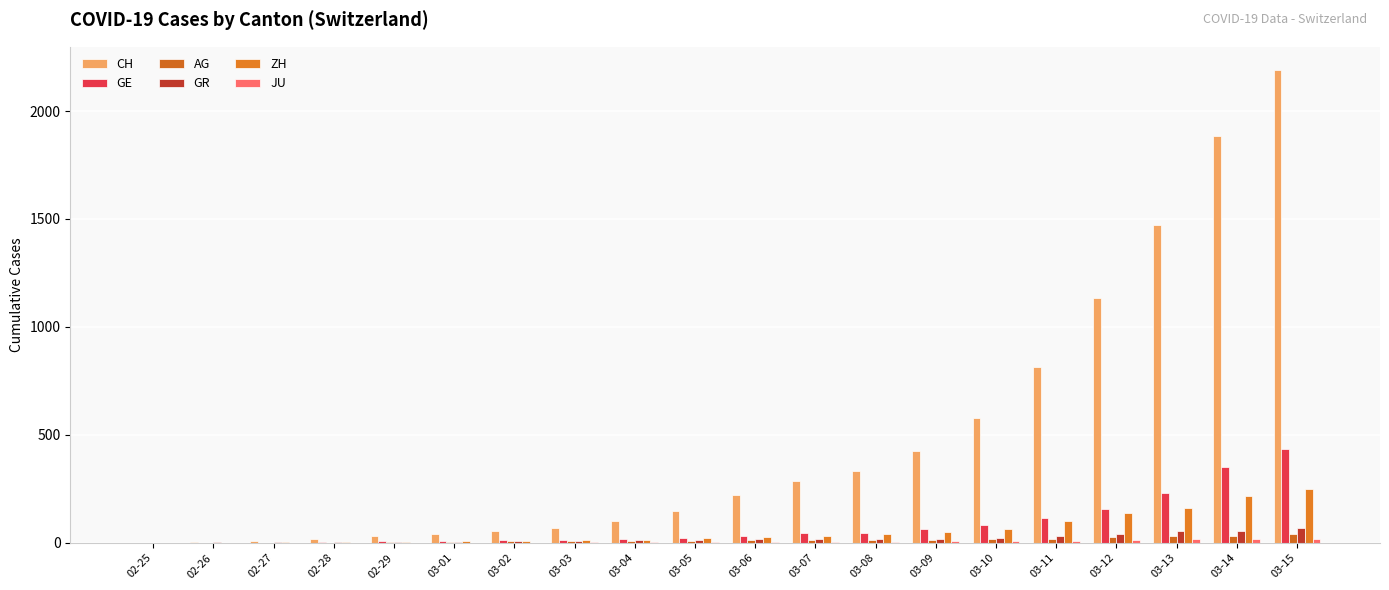

Between 02-28 and 03-15, which series saw the biggest shift?

CH